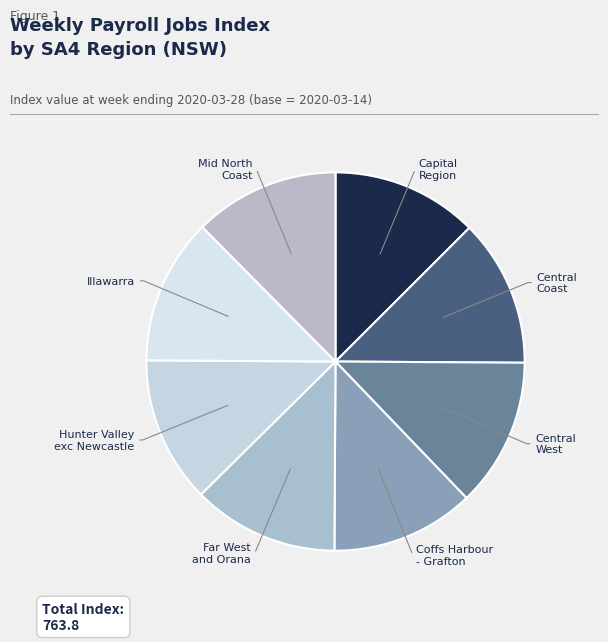

How many segments does this pie chart have?

8